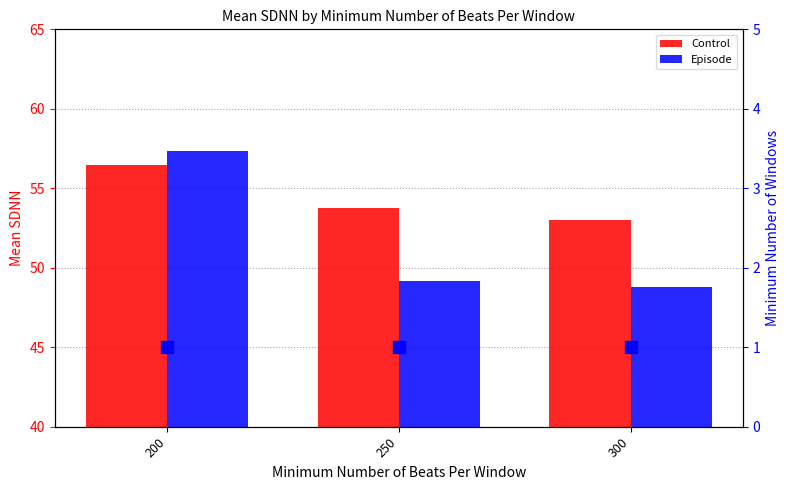

Rank the series by their maximum value, from highest to lowest.

Episode, Control, Min Number of Windows